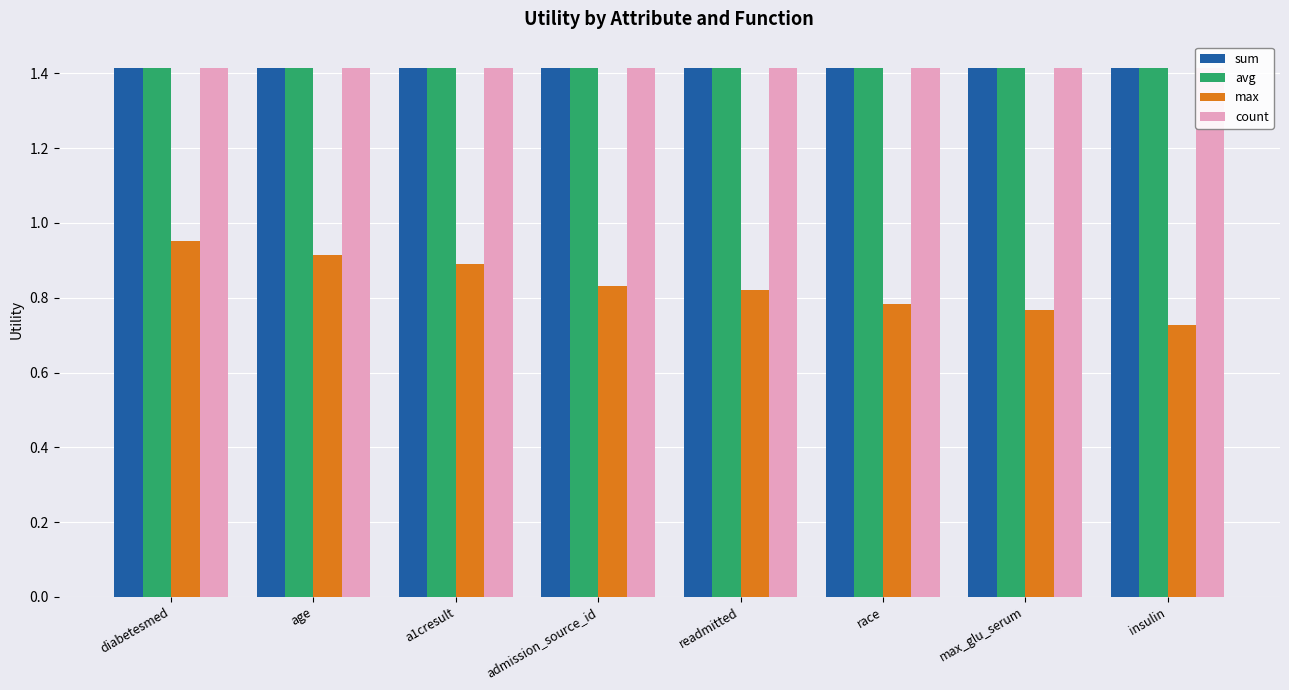

Read the avg value at max_glu_serum.

1.4